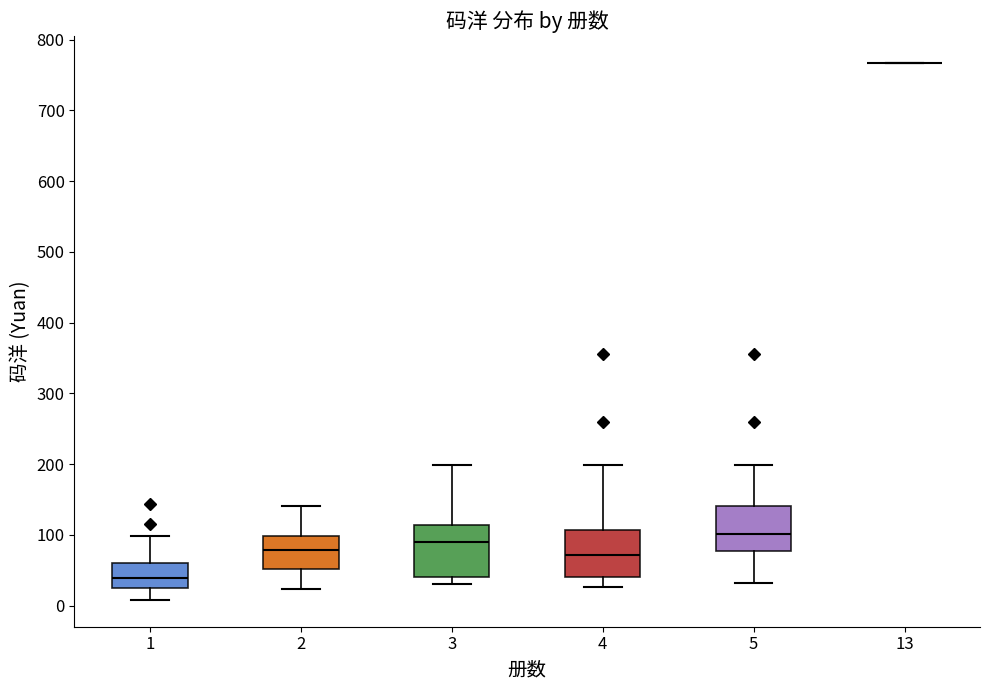

Reading left to right, transcribe this box plot: for each box, give where its median line is, the range the box spans, and where its two whiskers end, as read against the y-axis. The values are not printed on the chart, so give them approximately, as read against the axis.

1: median 40, box 30 to 60, whiskers 10 to 100
2: median 80, box 50 to 100, whiskers 20 to 140
3: median 90, box 40 to 110, whiskers 30 to 200
4: median 70, box 40 to 110, whiskers 30 to 200
5: median 100, box 80 to 140, whiskers 30 to 200
13: box collapsed to a line at 770, whiskers 770 to 770